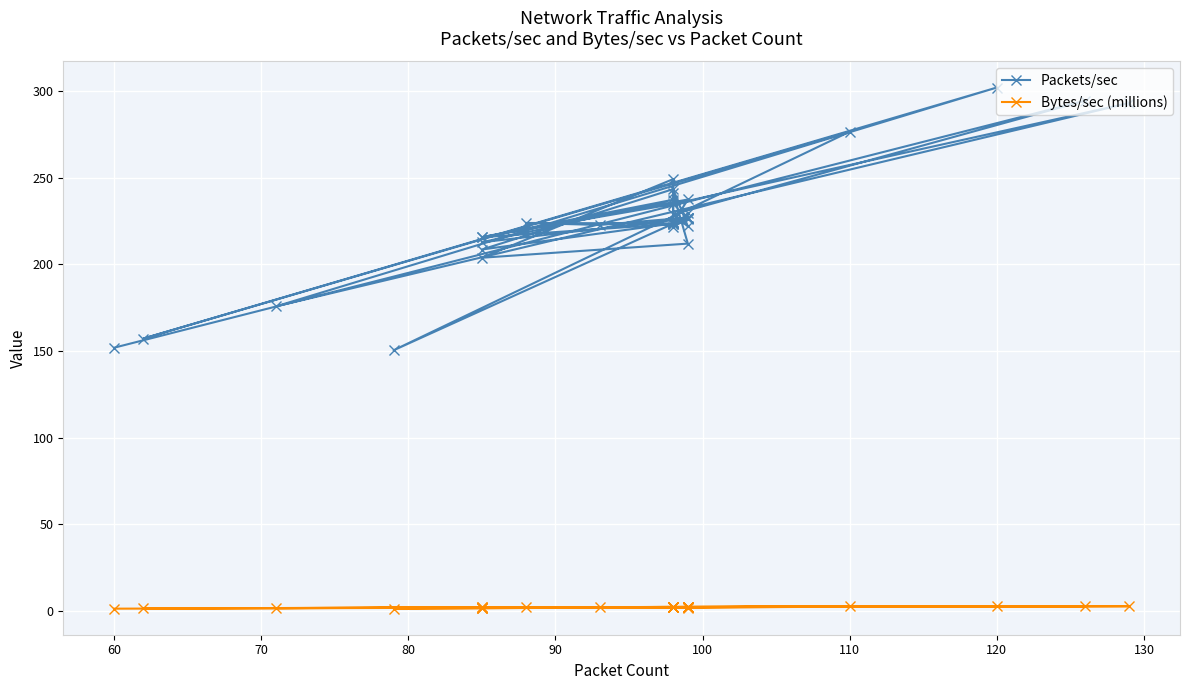

What is the greatest value displayed?

301.9